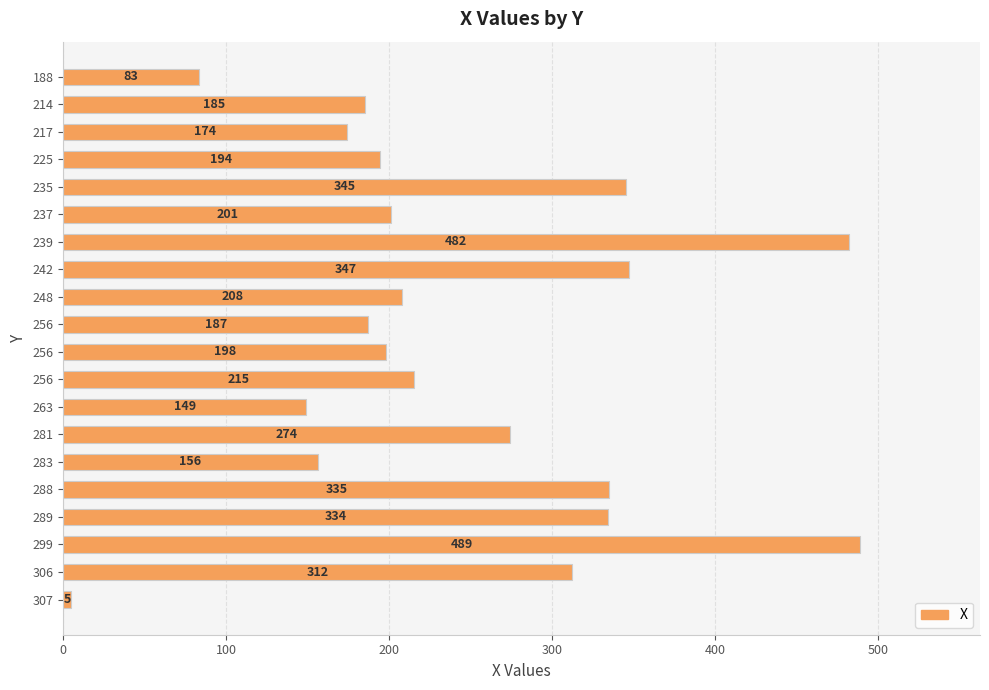

What is the smallest value displayed?

5